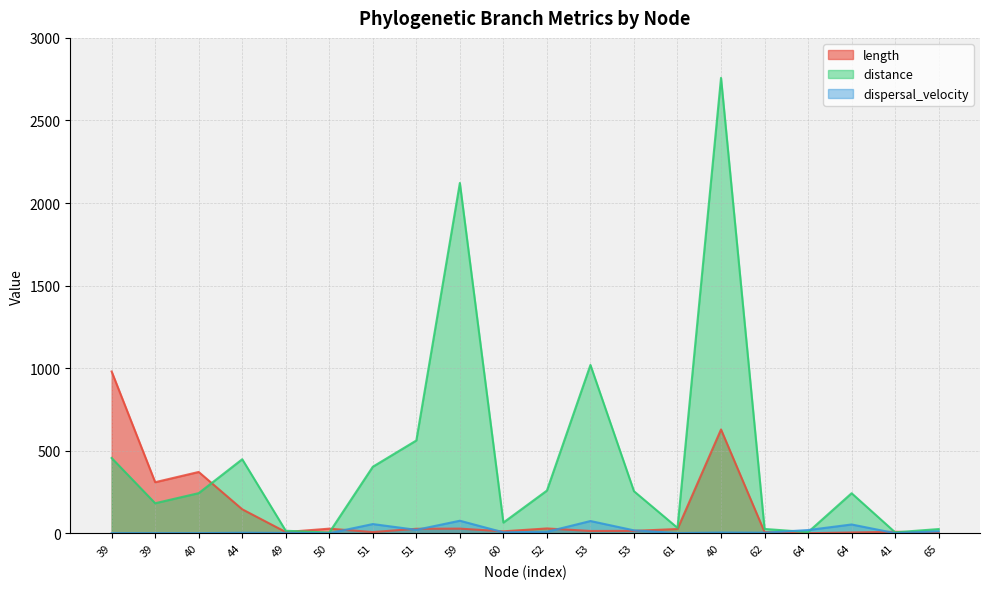

At which category does dispersal_velocity reach its first local valley?

50